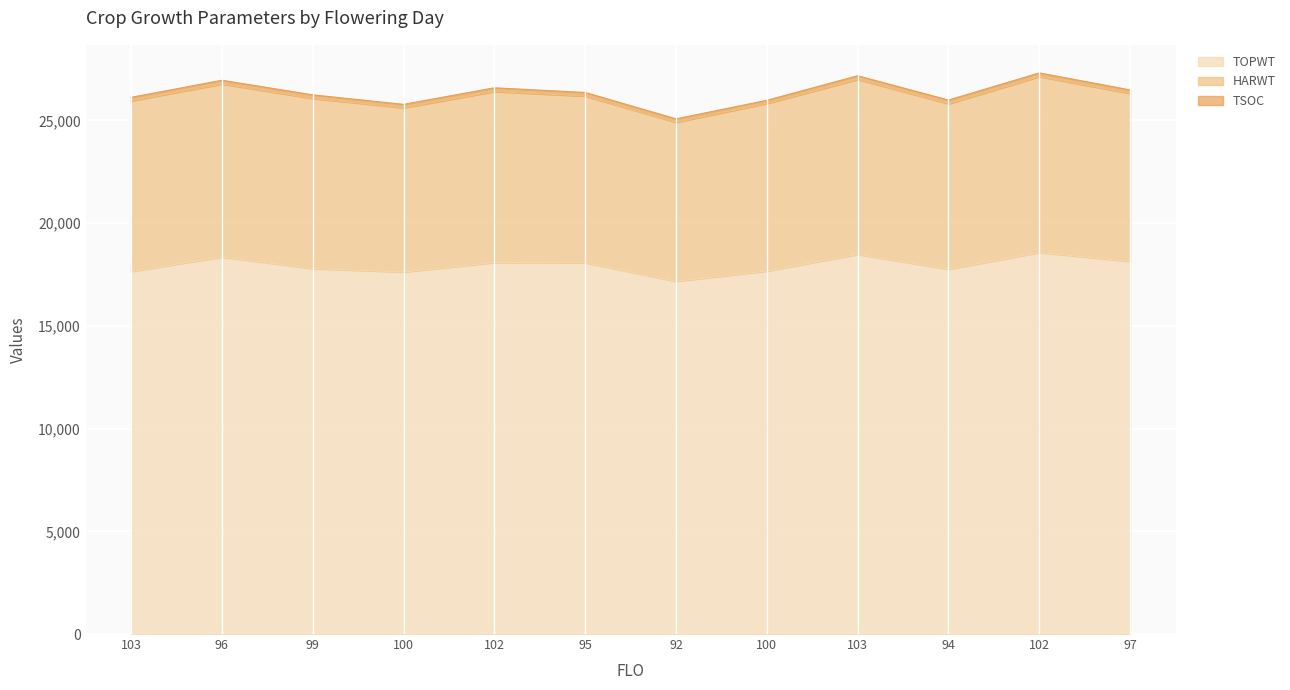

What is the label of the 6th point from the left?

95